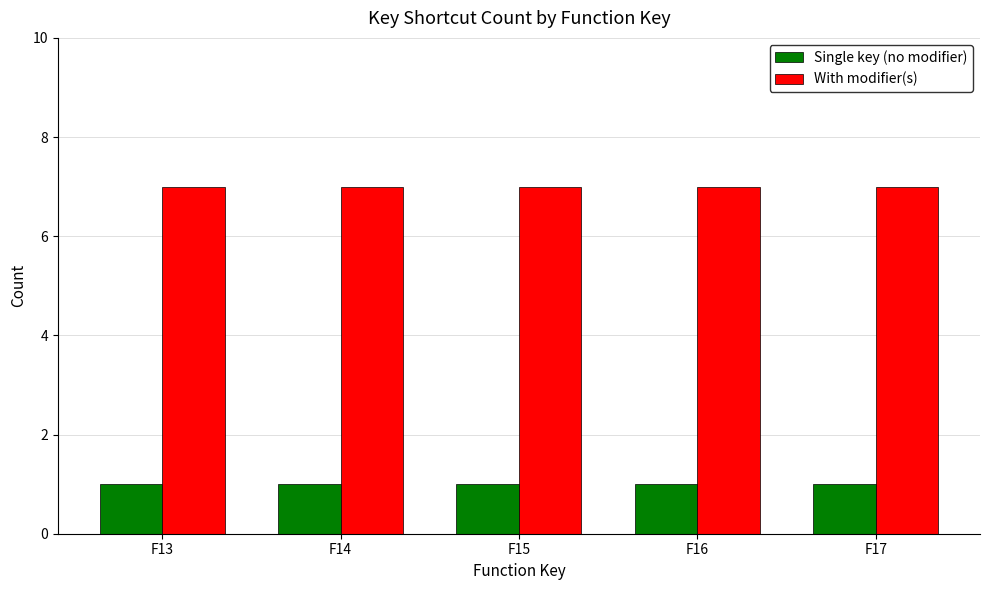

What is the maximum value for Single key (no modifier)?

1